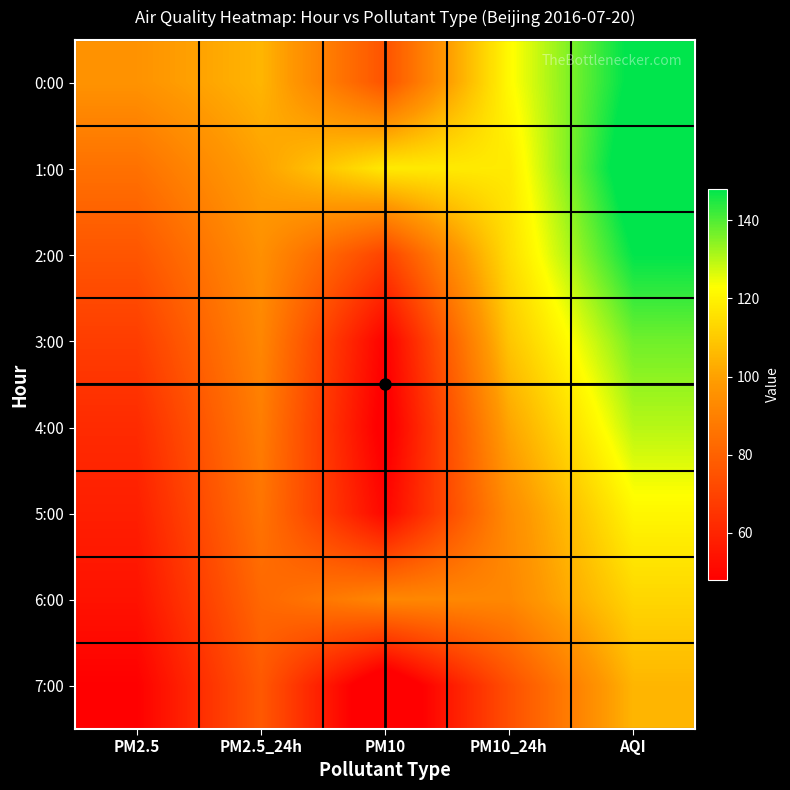

Reading left to right, transcribe all the data shown in this chart.

0:00: PM2.5=96.0	PM2.5_24h=105.0	PM10=75.0	PM10_24h=122.0	AQI=150.0
1:00: PM2.5=85.0	PM2.5_24h=100.0	PM10=118.0	PM10_24h=118.0	AQI=155.0
2:00: PM2.5=76.0	PM2.5_24h=95.0	PM10=70.0	PM10_24h=115.0	AQI=148.0
3:00: PM2.5=68.0	PM2.5_24h=92.0	PM10=48.0	PM10_24h=109.0	AQI=137.0
4:00: PM2.5=62.0	PM2.5_24h=89.0	PM10=45.0	PM10_24h=101.0	AQI=130.0
5:00: PM2.5=58.0	PM2.5_24h=86.0	PM10=50.0	PM10_24h=94.0	AQI=121.0
6:00: PM2.5=54.0	PM2.5_24h=82.0	PM10=92.3	PM10_24h=92.3	AQI=113.0
7:00: PM2.5=48.0	PM2.5_24h=77.0	PM10=37.0	PM10_24h=74.0	AQI=105.0